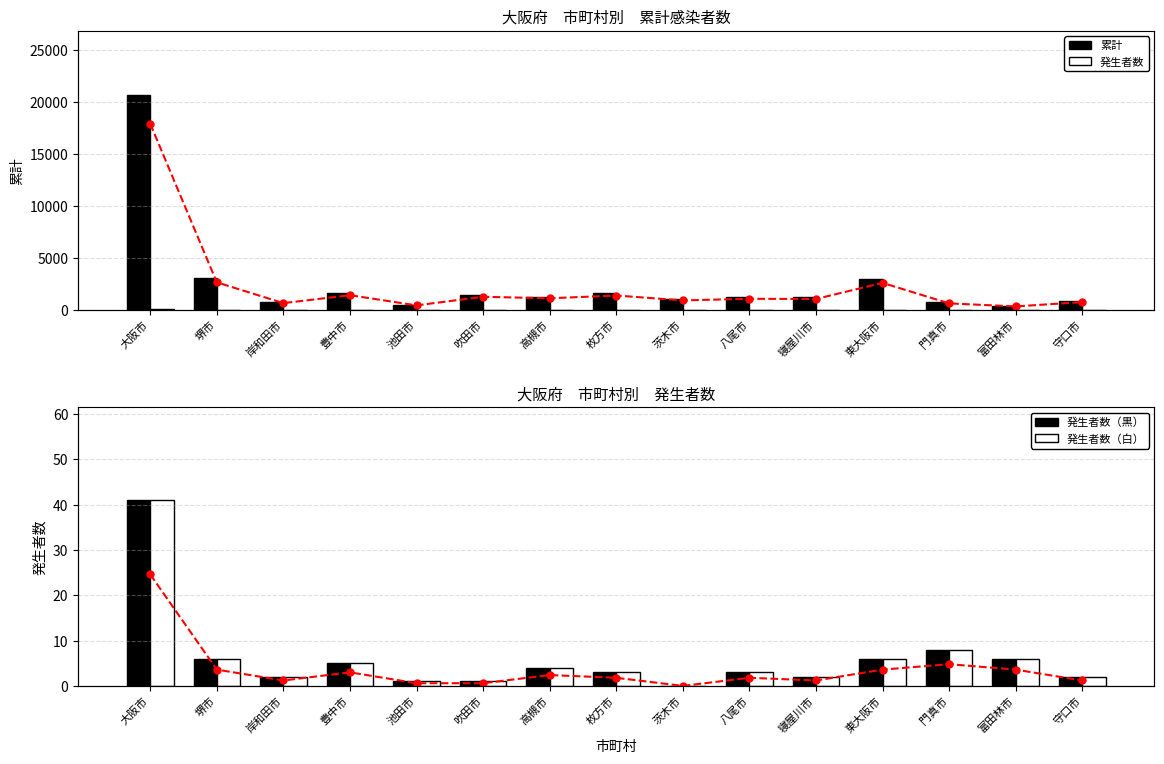

Which series has the largest total across all categories?

累計